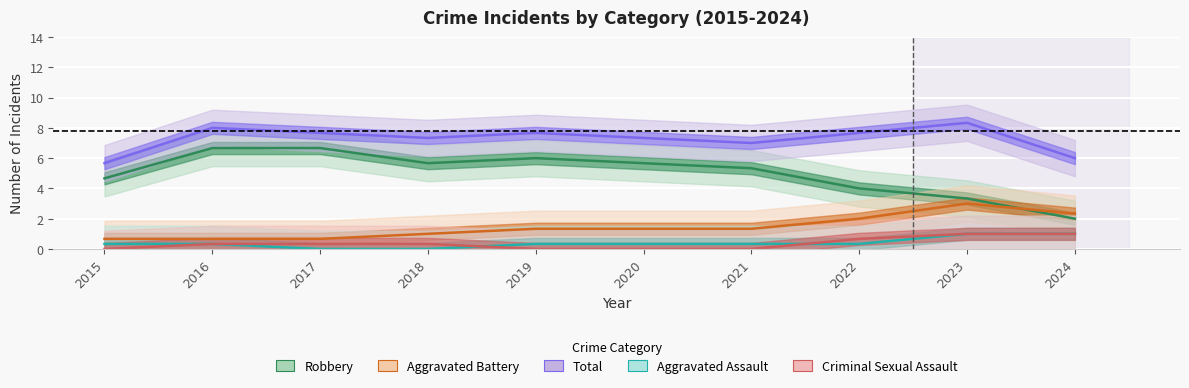

True or false: Robbery and Aggravated Assault cross at least once.

False